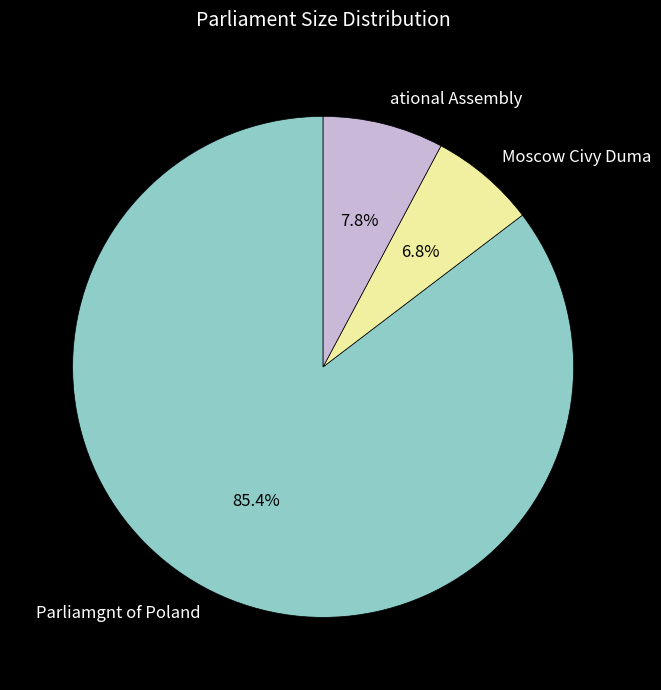

Is it true that ational Assembly is 18% of the pie?

False